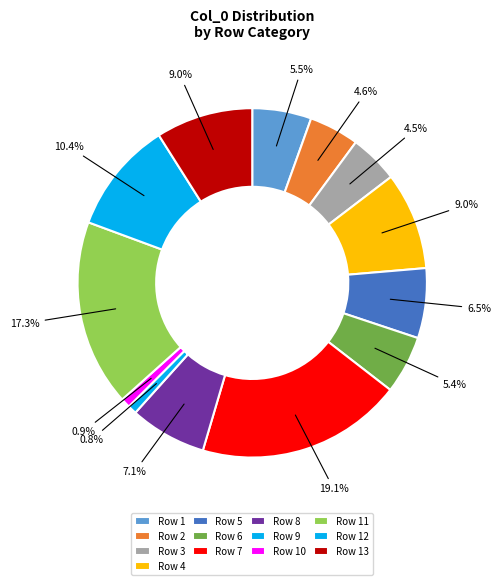

Count the number of slices in the pie.

13